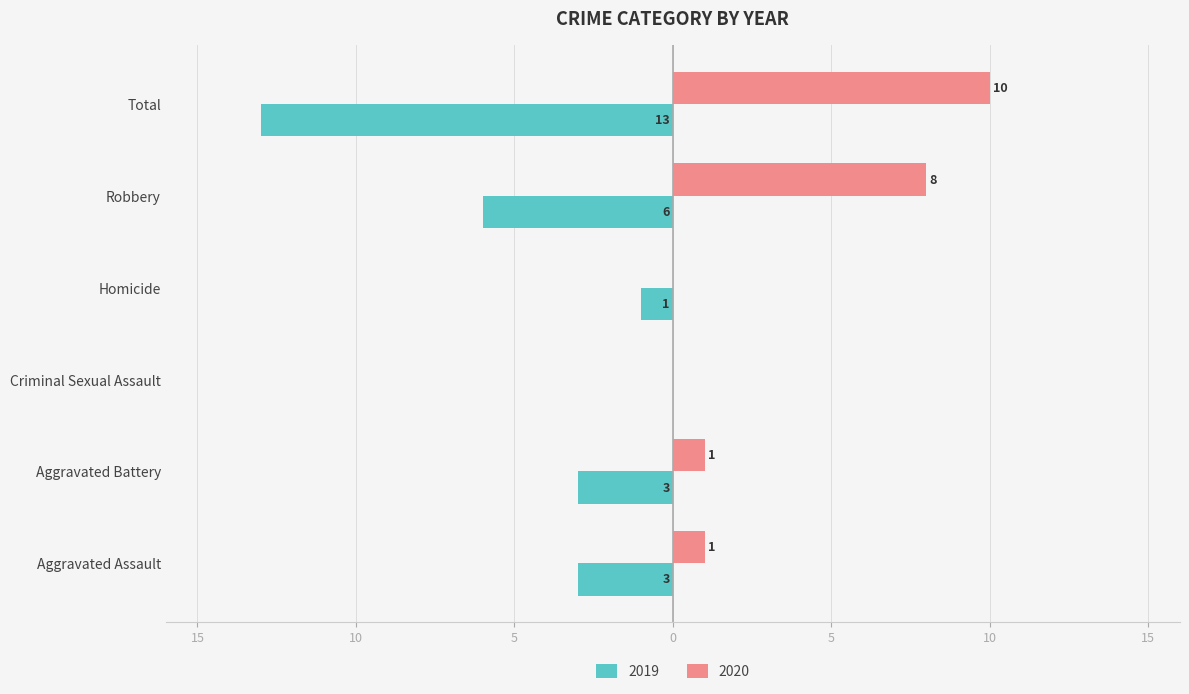

What are all the series names shown in the legend?

2019, 2020